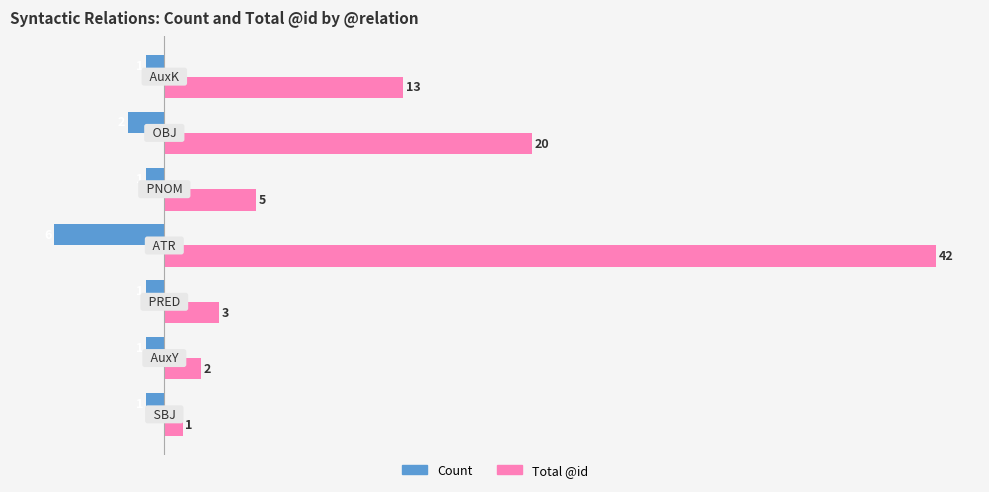

Which series has the largest total across all categories?

Total @id